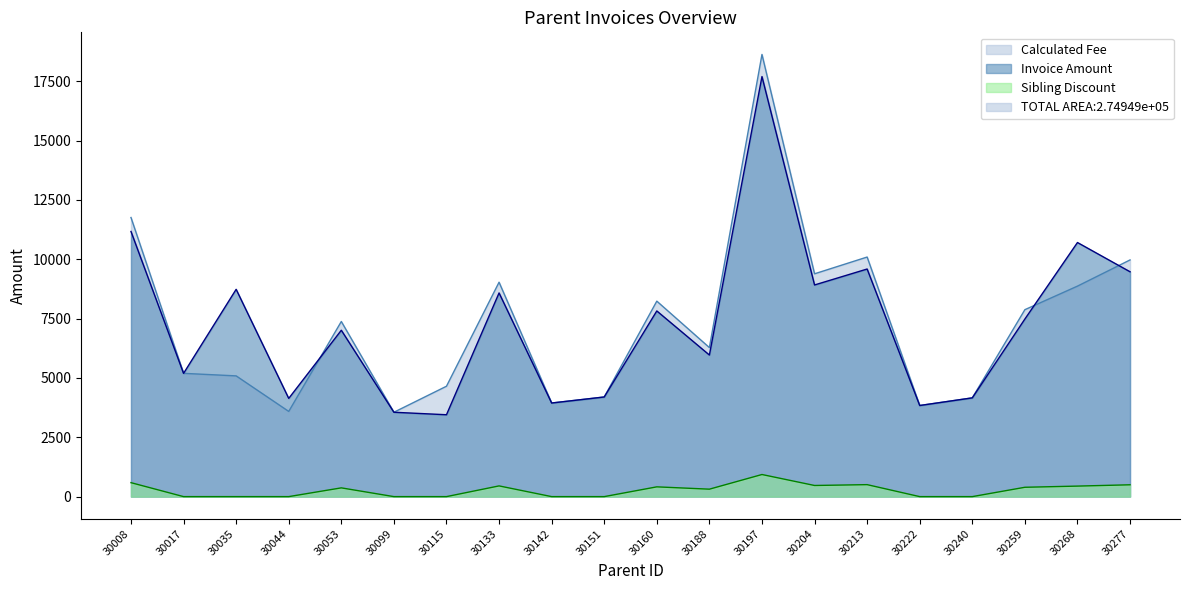

Is the value of Calculated Fee at 30213 greater than the value of Sibling Discount at 30222?

Yes